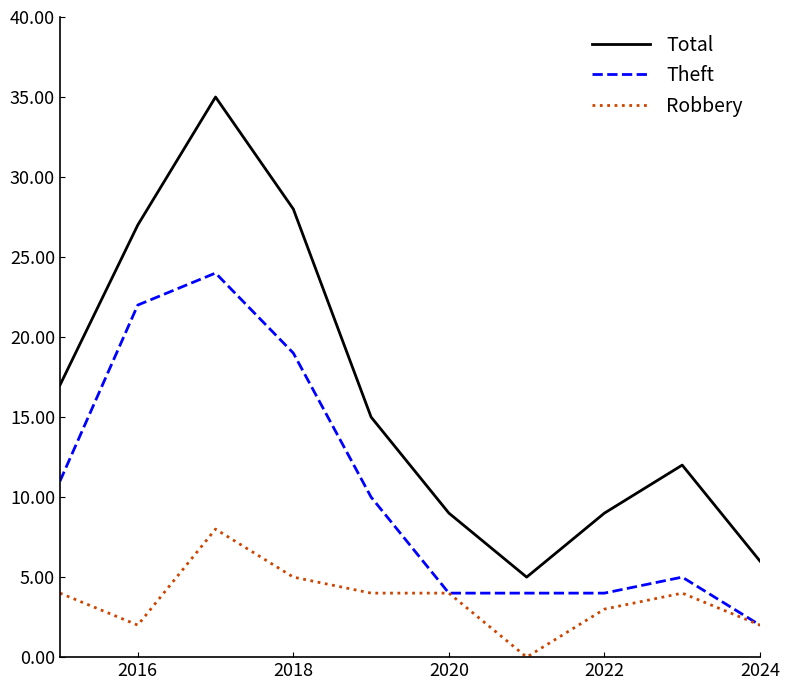

What is the average value of the Total series?

16